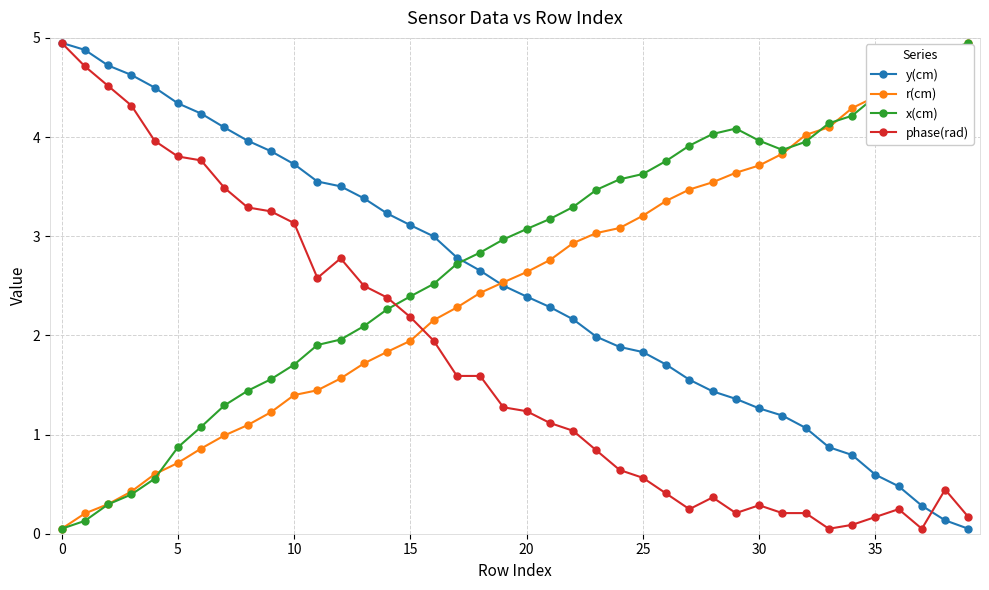

What is the value of the x(cm) point at the 8th from the left?

1.3